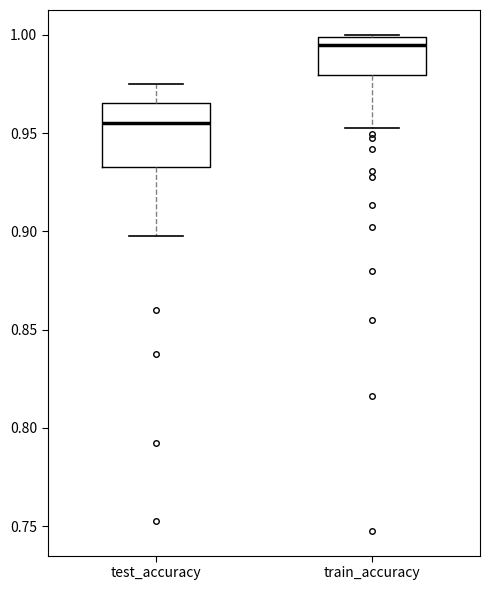

Which box has the lowest median line?

test_accuracy